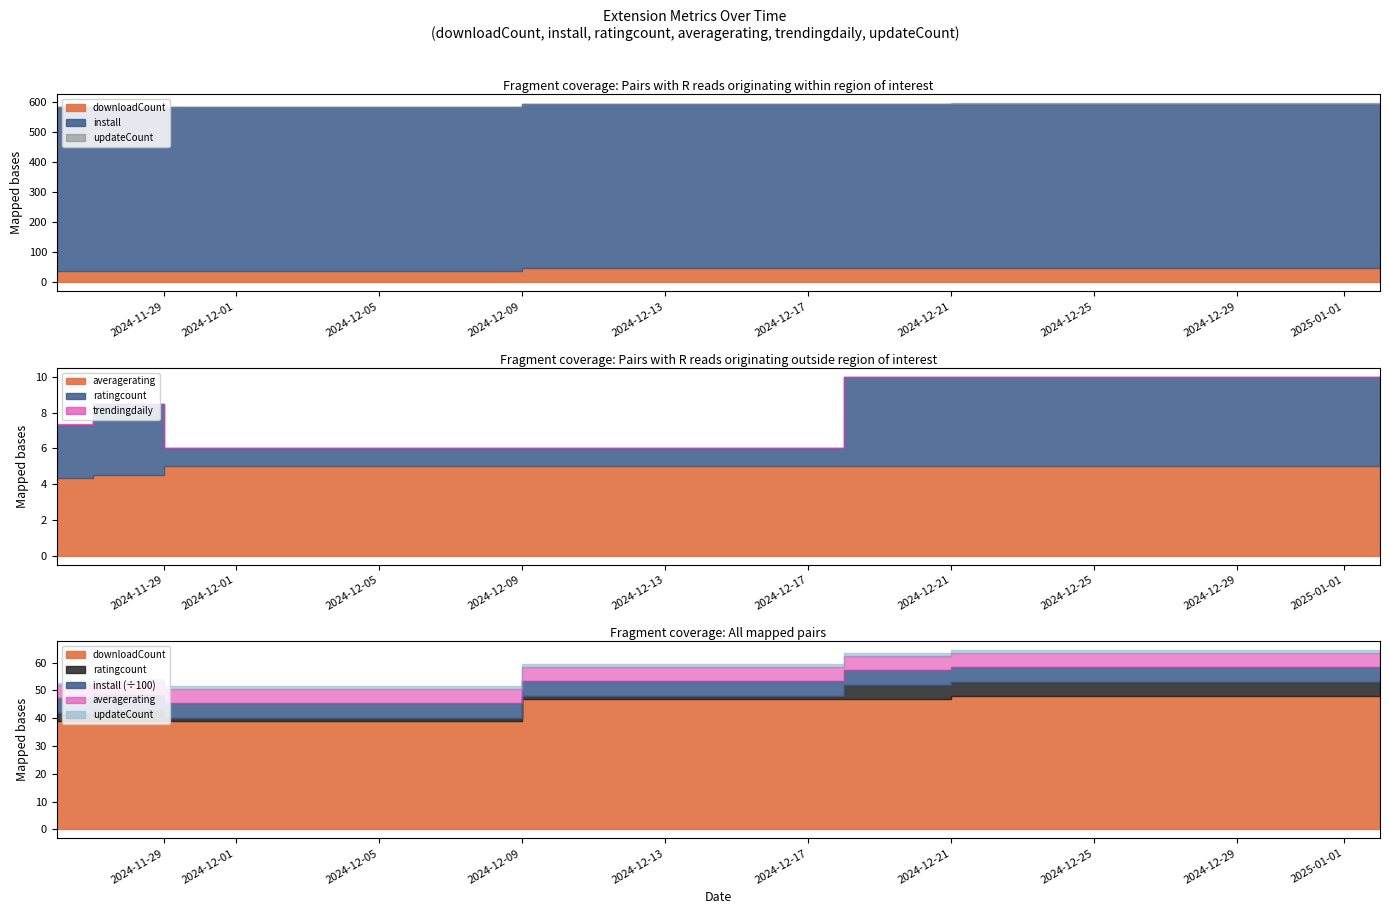

How many data points in install are less than 545?

7